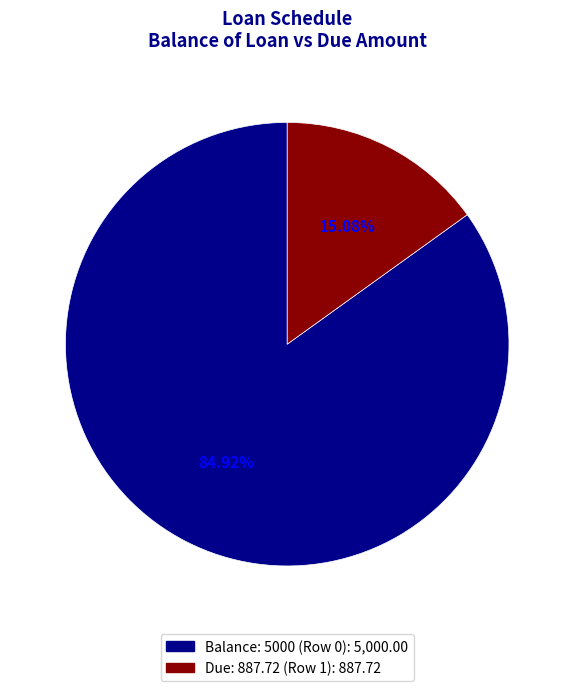

Is there any slice that represents more than half of the pie?

Yes